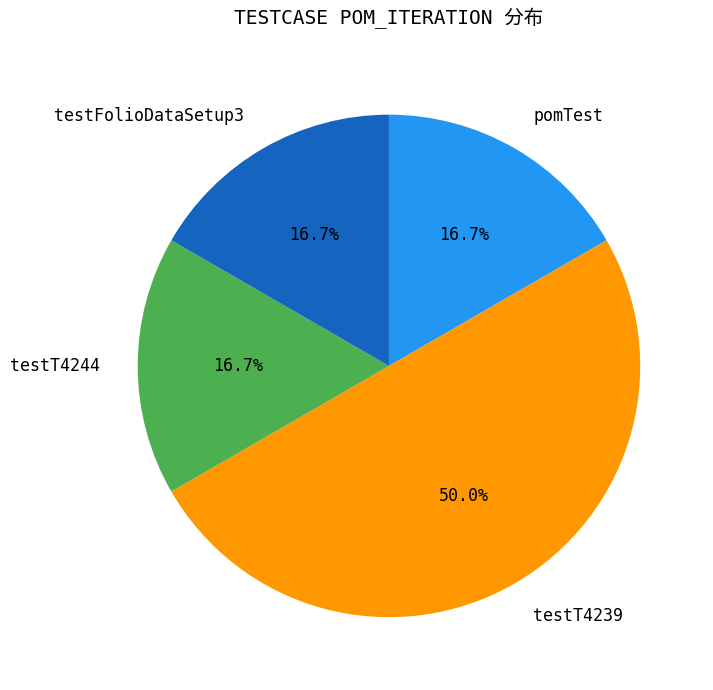

To the nearest percent, what percentage of the pie is testFolioDataSetup3?

17%